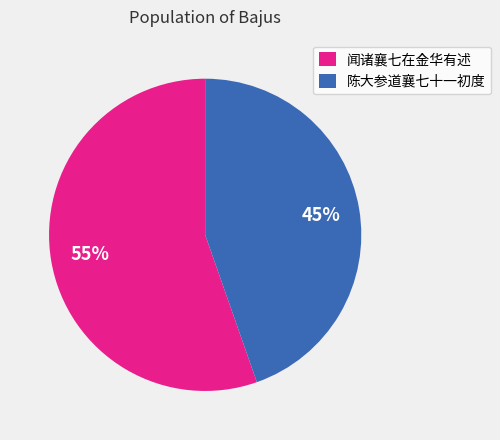

What is the ratio of the value at 闻诸襄七在金华有述 to the value at 陈大参道襄七十一初度?

1.2